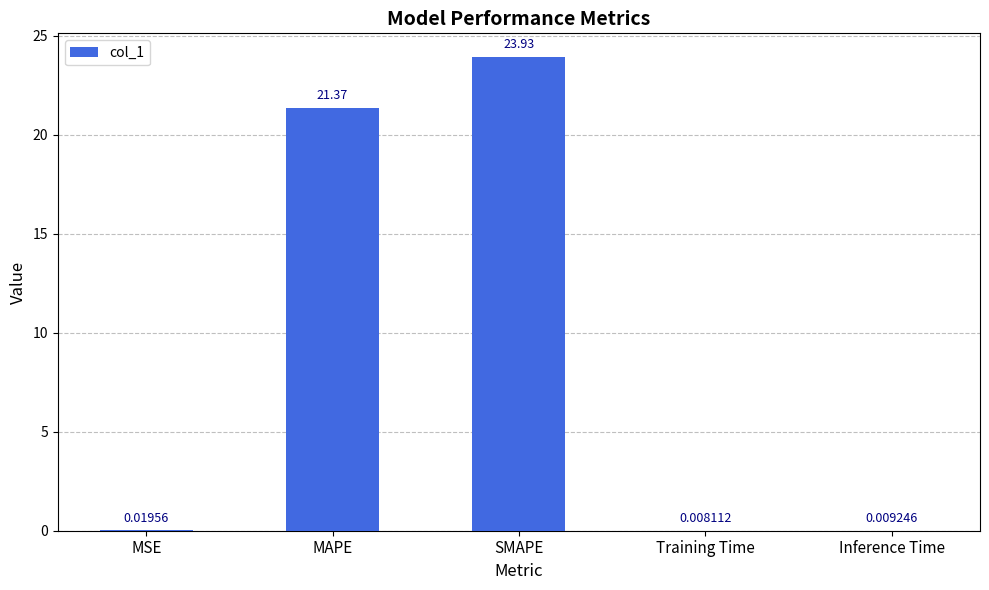

Which category has the highest value across all series?

SMAPE